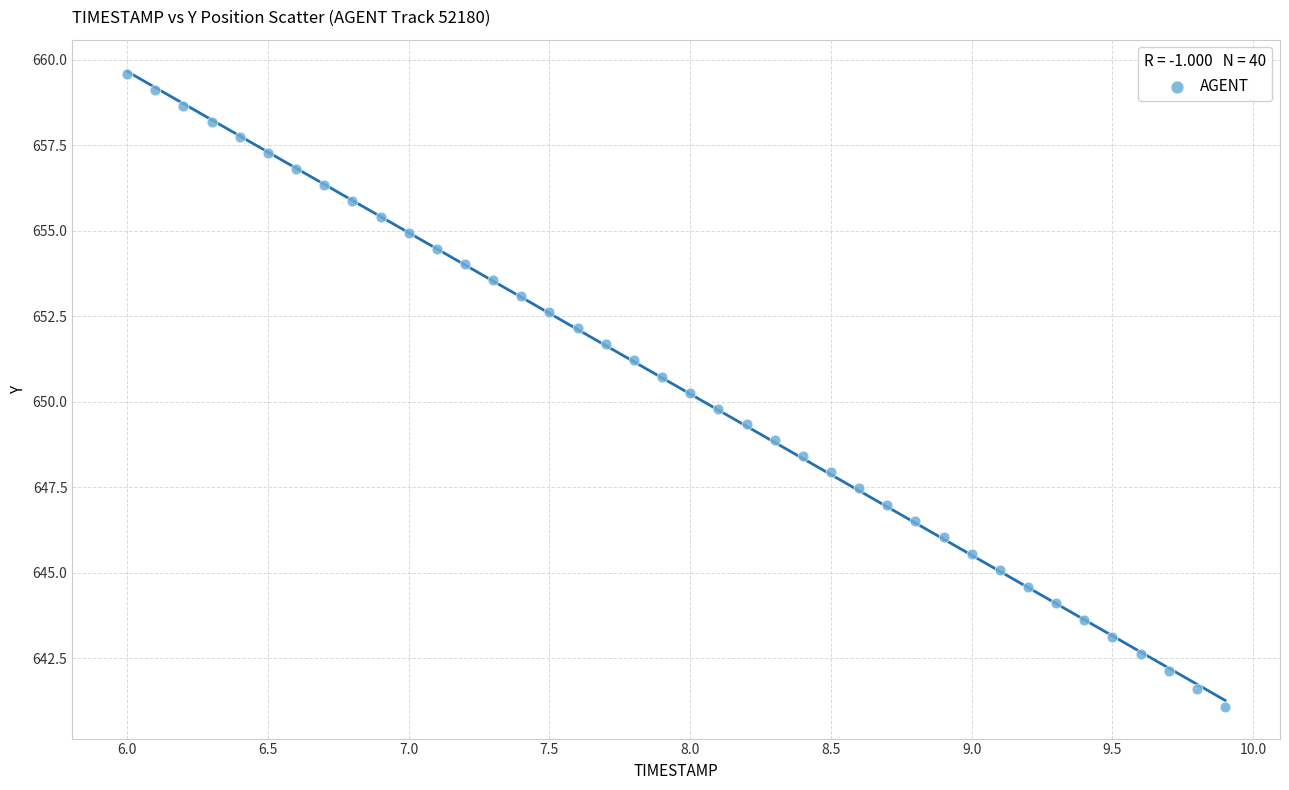

What is the range of X values (max minus min)?

3.9